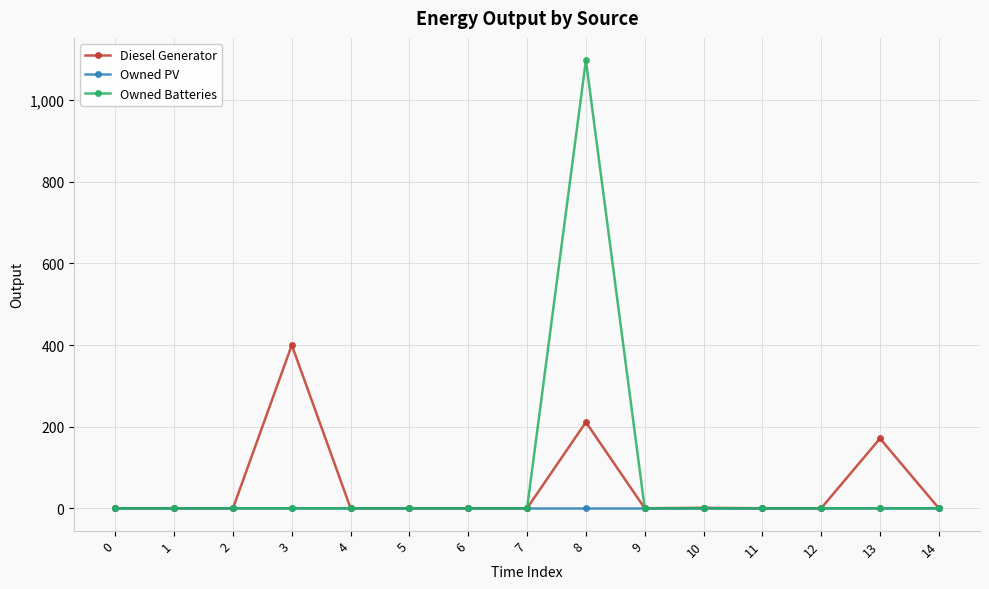

At which category is the sum across all series the highest?

8